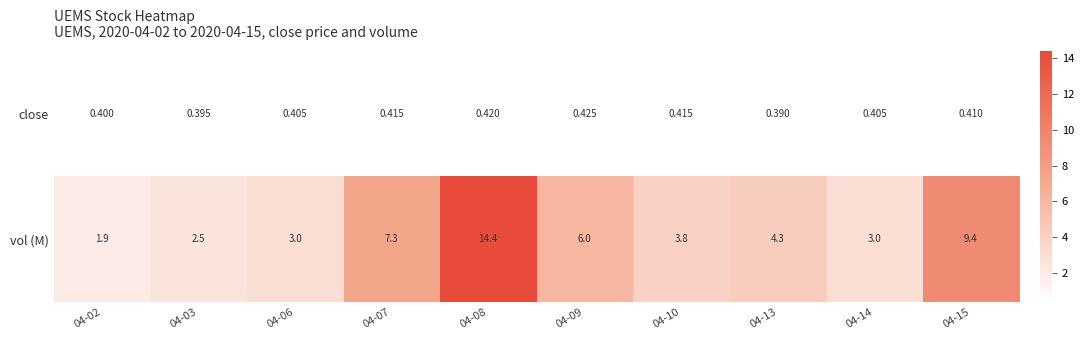

Which series changed the most between 04-02 and 04-13?

vol (M)